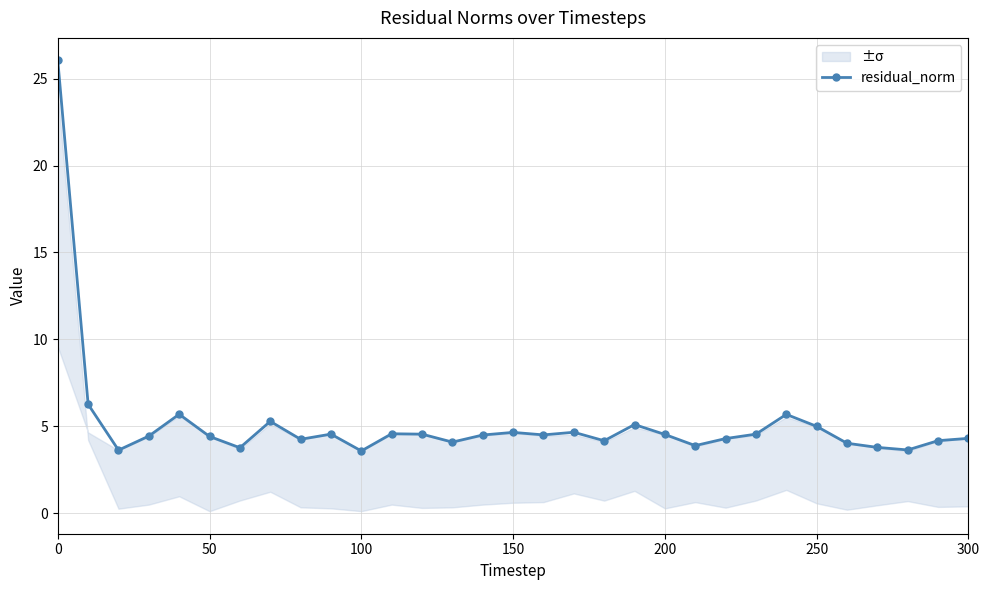

What is the minimum value for residual_norm?

3.6